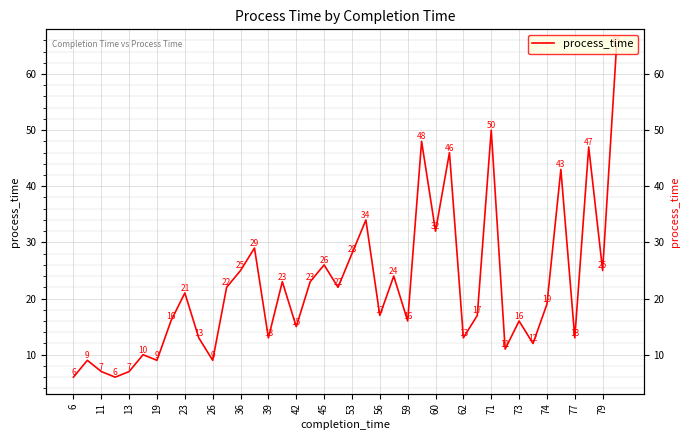

What value does the data have at 36, to the nearest 10?

20